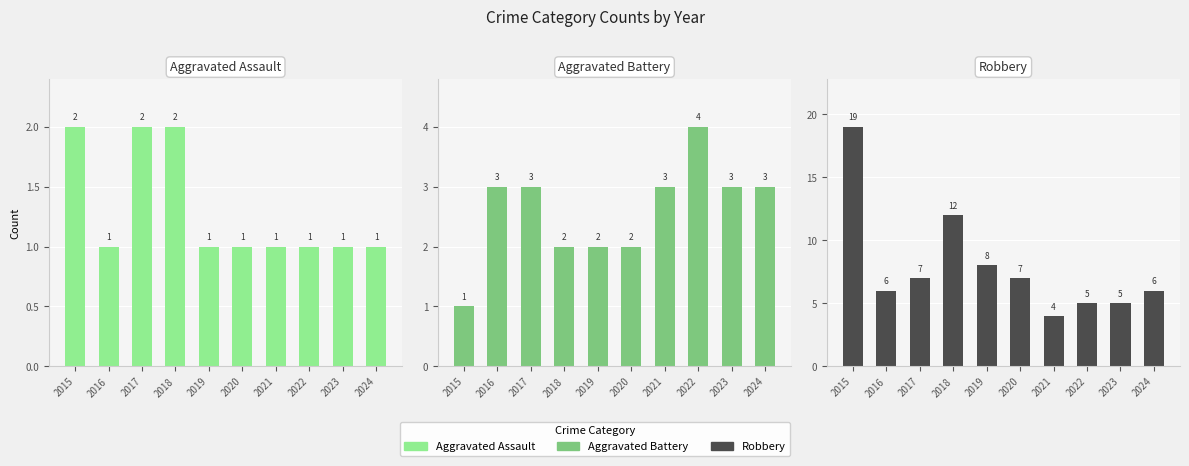

How many data points in Aggravated Battery are above 3?

1